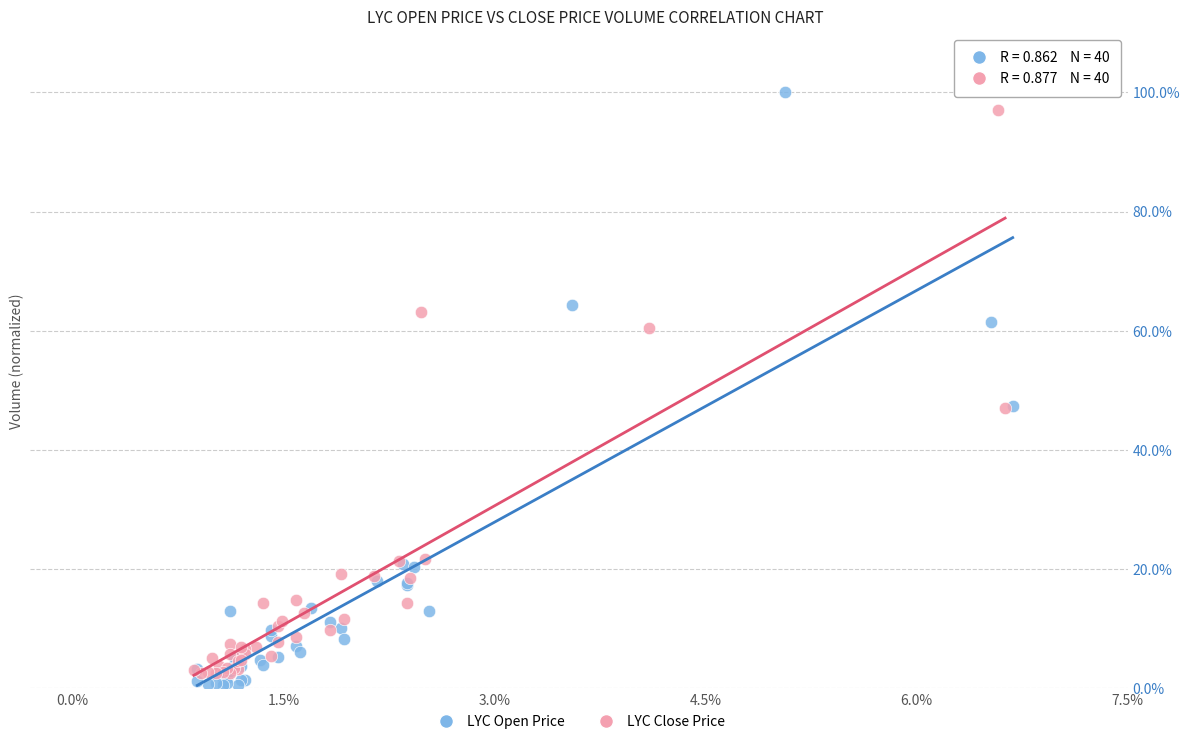

Which series contains the highest Y value?

LYC Open Price